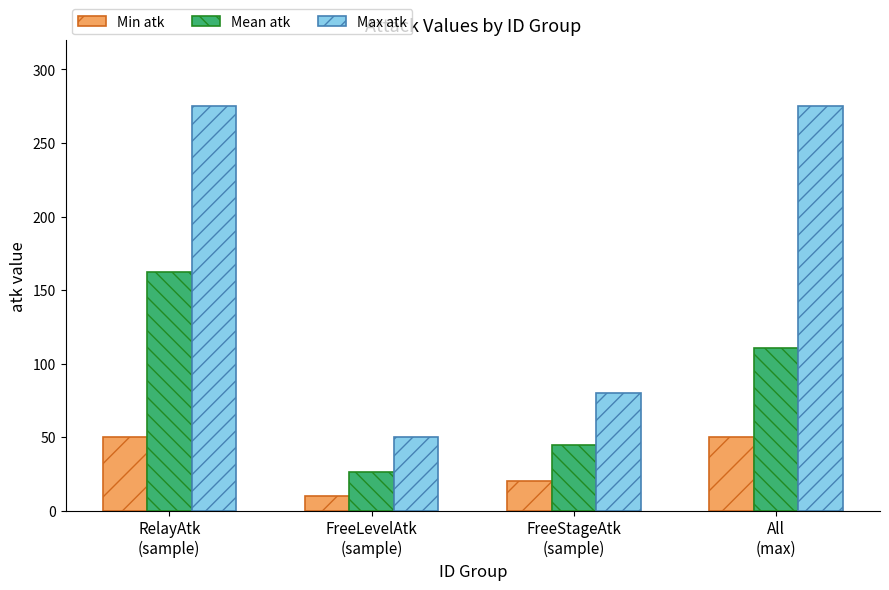

The value of Max atk at FreeStageAtk
(sample) is 80.0. True or false?

True